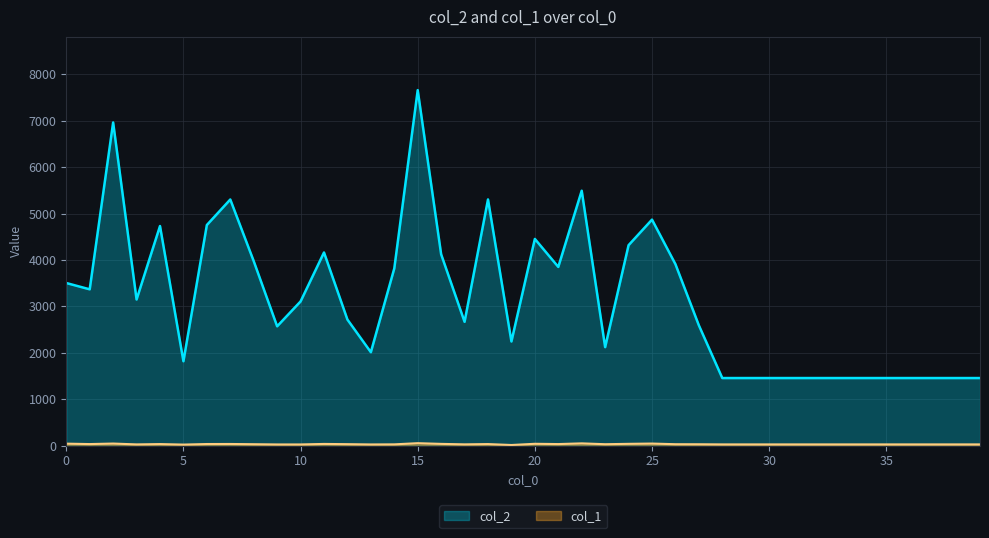

How many lines are shown in the chart?

2